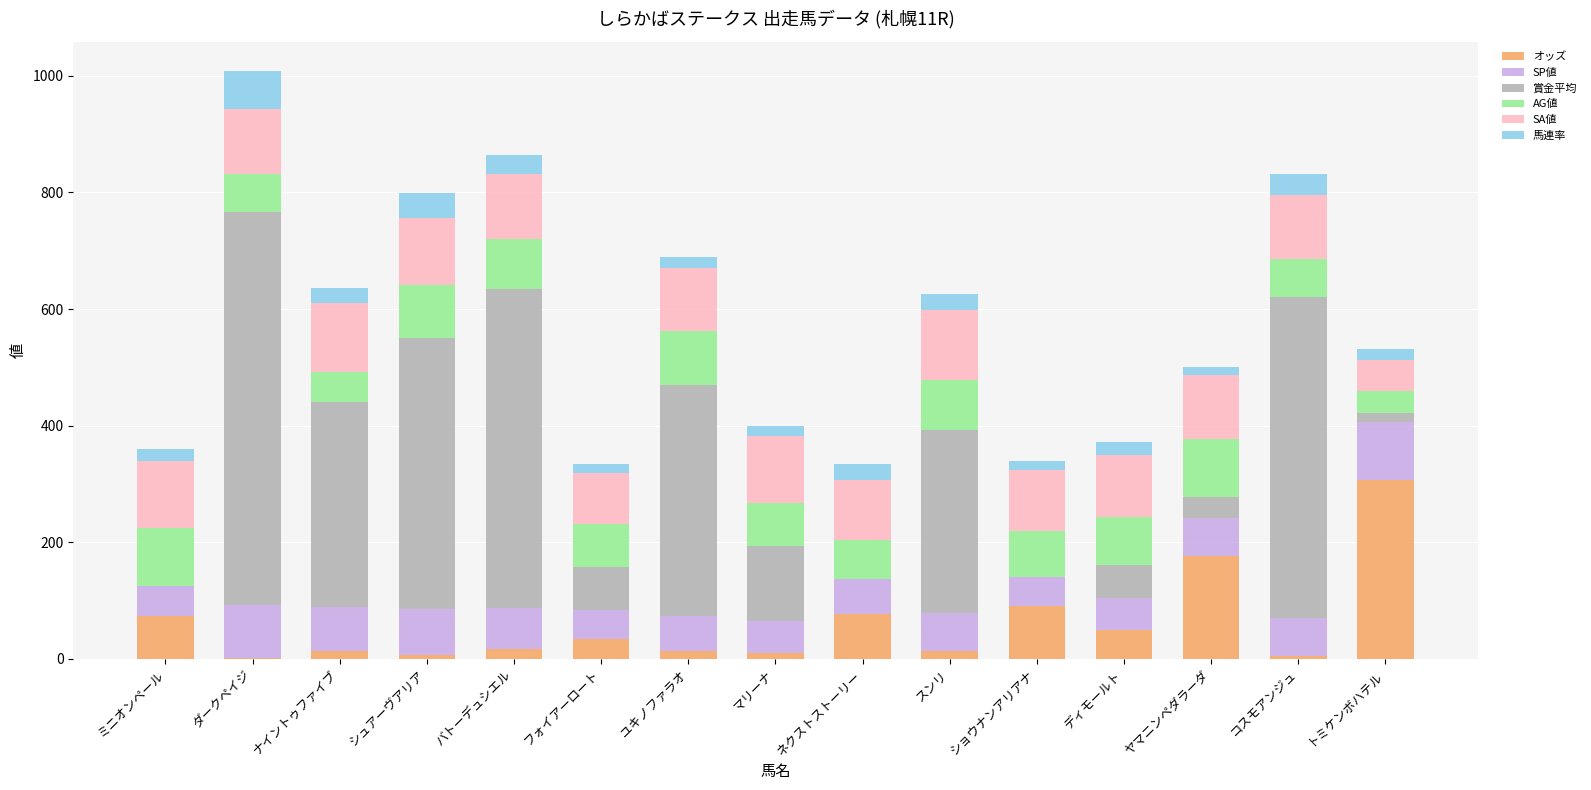

At which label does オッズ reach its peak?

トミケンボハテル